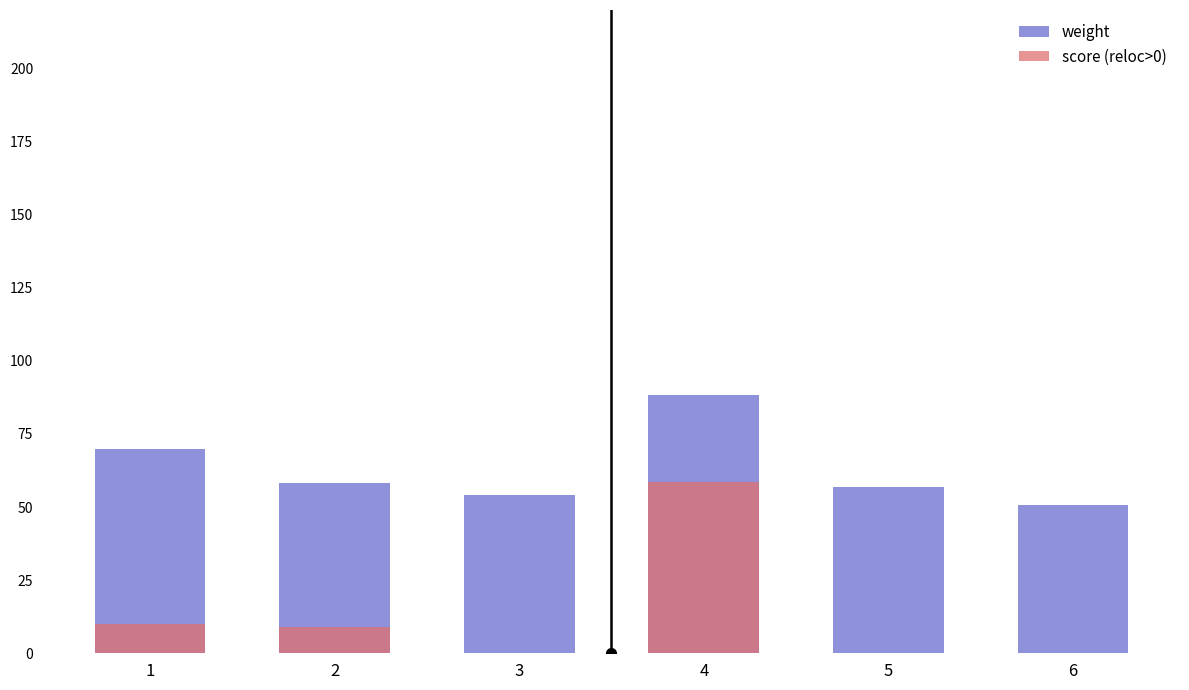

Reading left to right, list all the values displayed in this chart.

weight: 69.9	58.4	54.0	88.4	57.0	50.6
score (reloc>0): 10.1	8.8	0.0	58.4	0.0	0.0